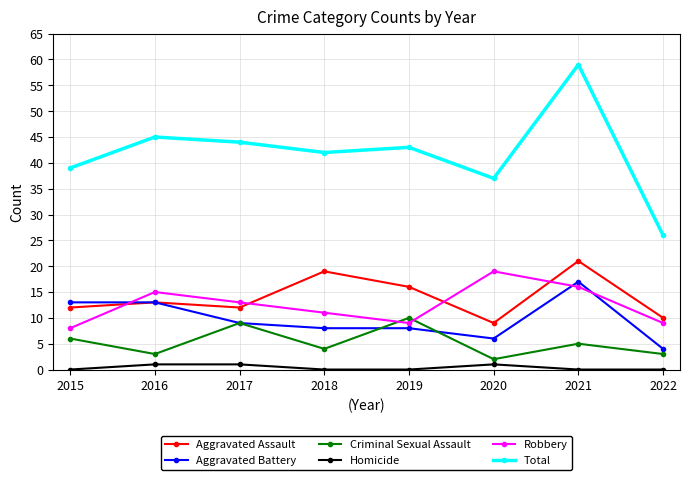

The Total series shows 15 at 2021. True or false?

False